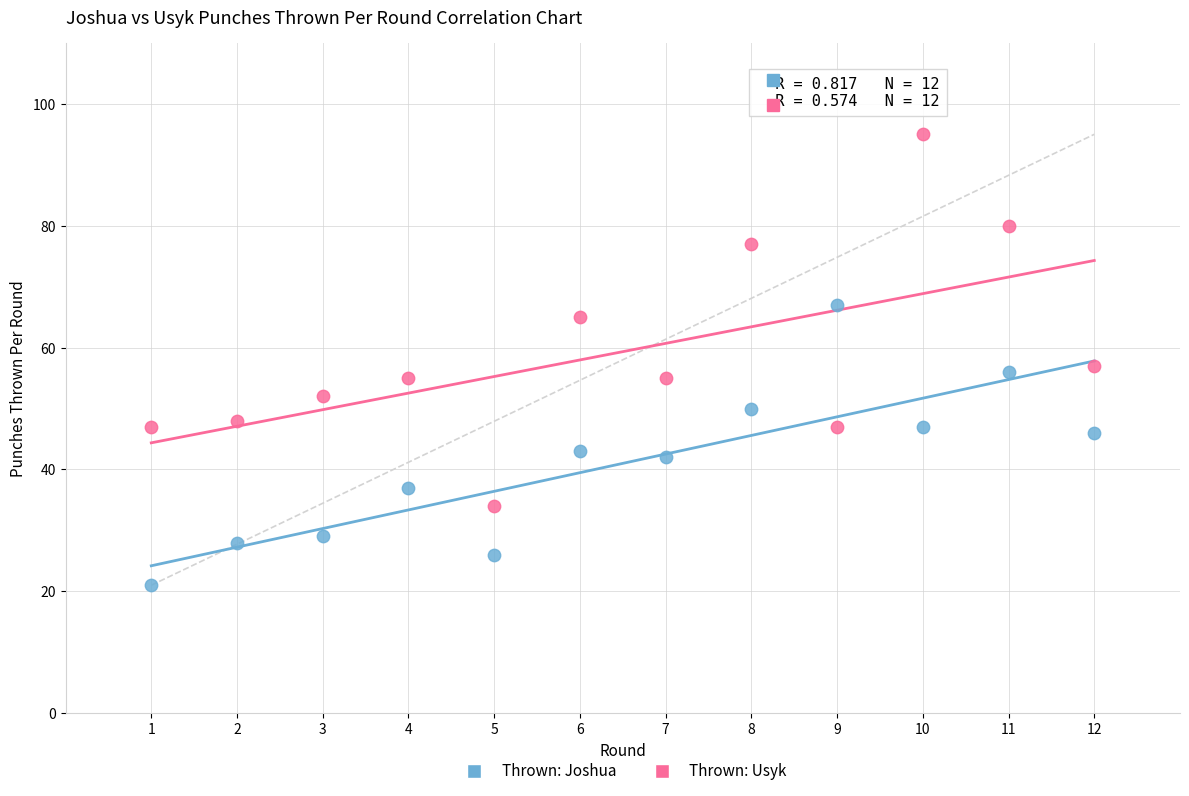

What is the X range (max minus min) for the scatter plot?

11